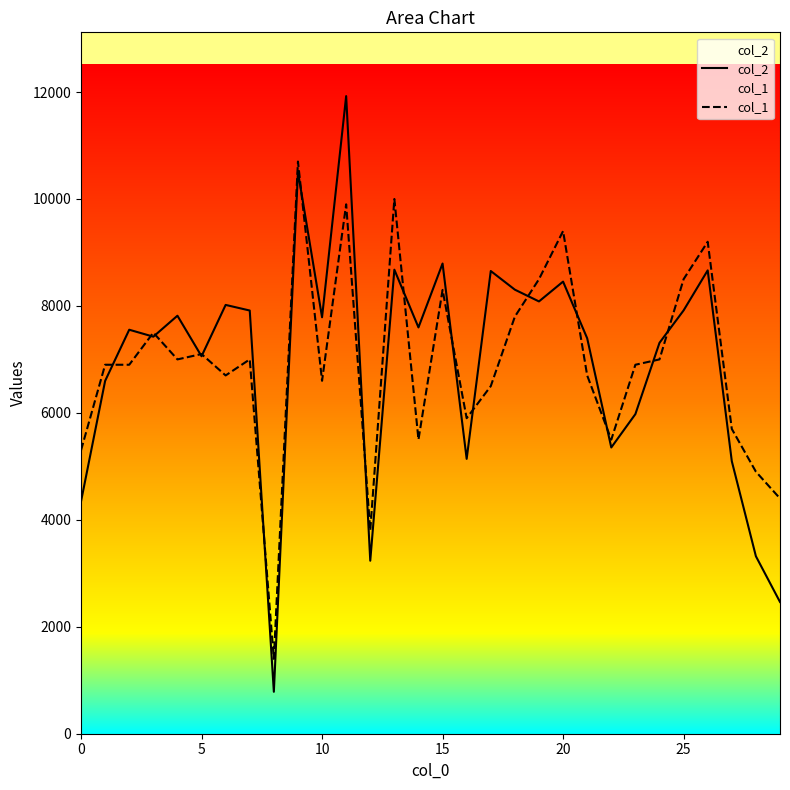

Rank the series by their maximum value, from lowest to highest.

col_1, col_2